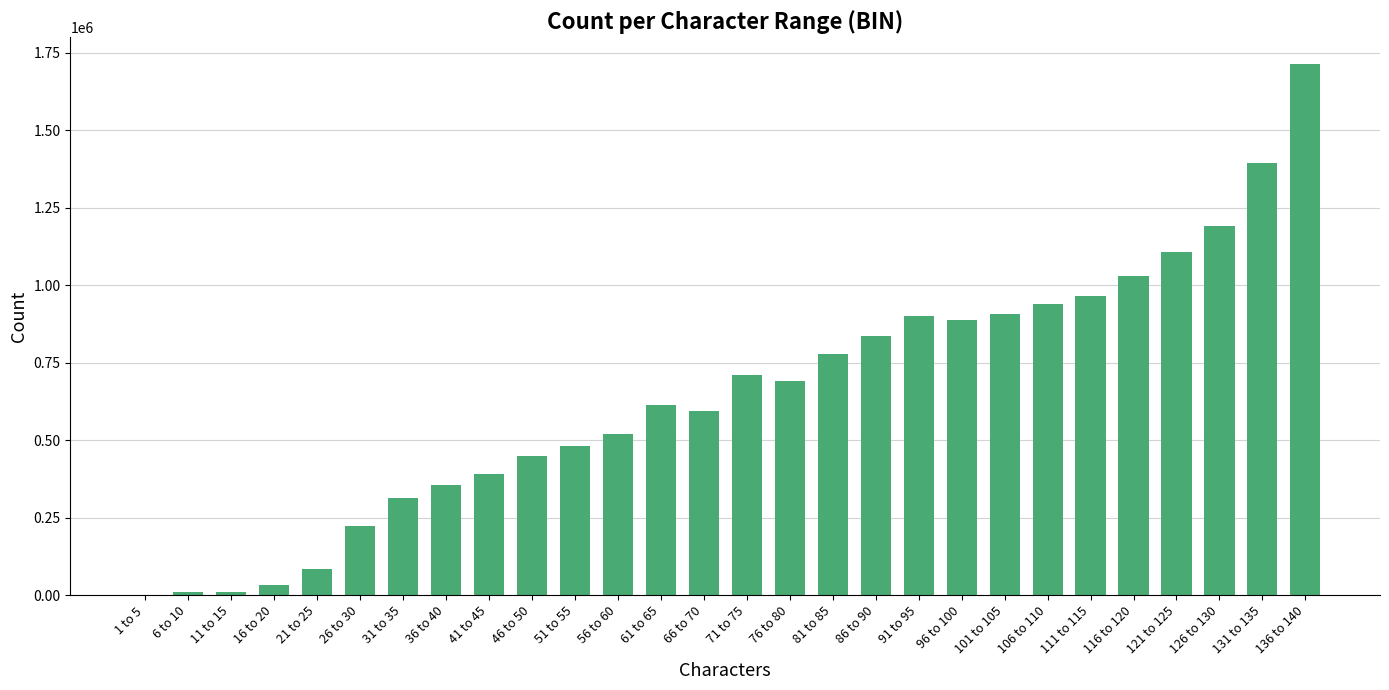

What is the sum of all values?

18129109